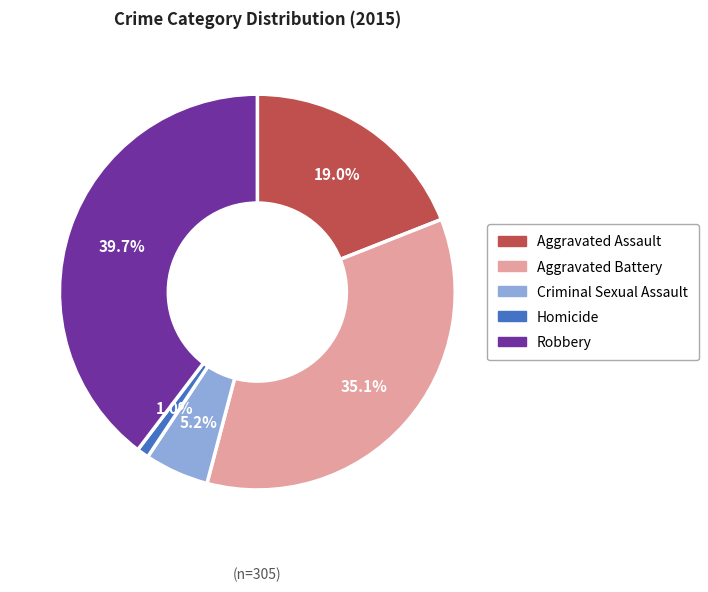

To the nearest percent, what portion does Robbery represent?

40%